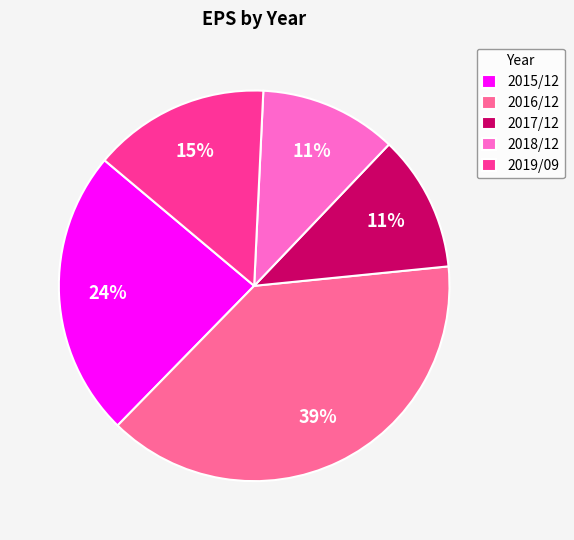

How many slices are in this pie chart?

5